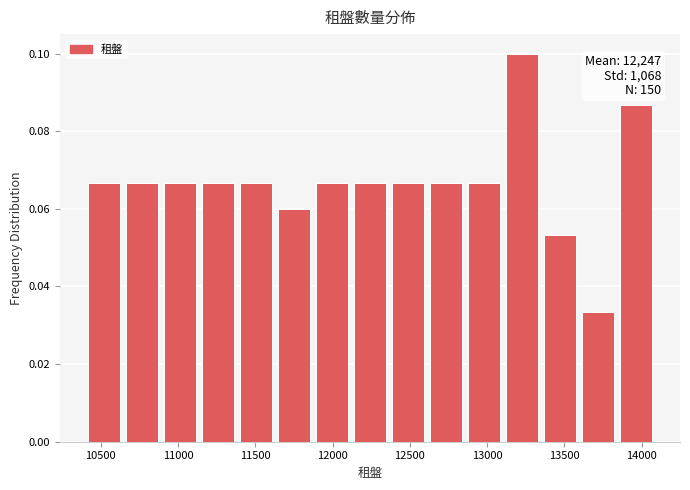

Over which range of the x-axis is the bar tallest?

13100 to 13350